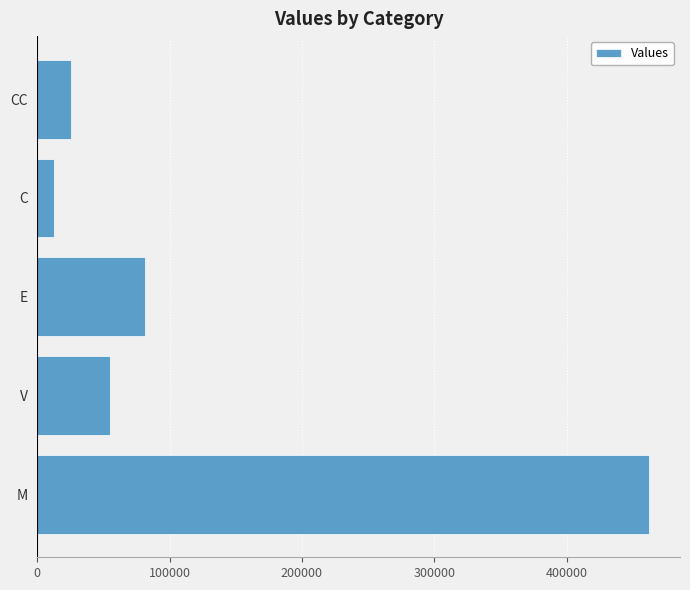

How many data points are less than 54753?

2